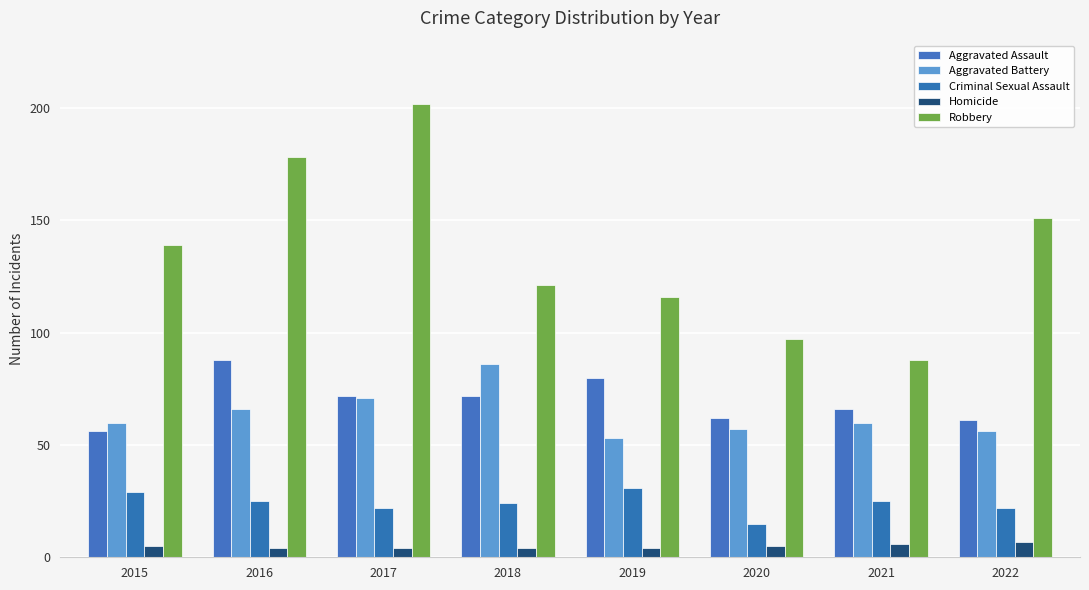

How many bars are there in total?

40